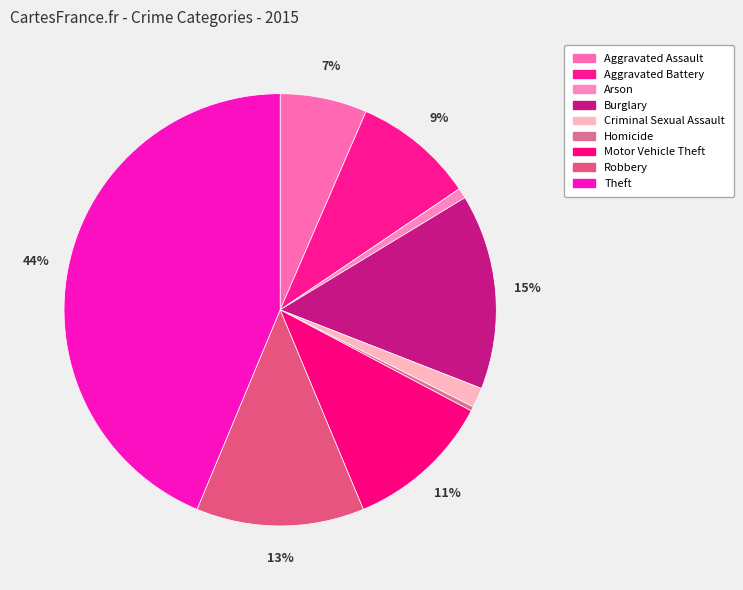

How many slices are in this pie chart?

9